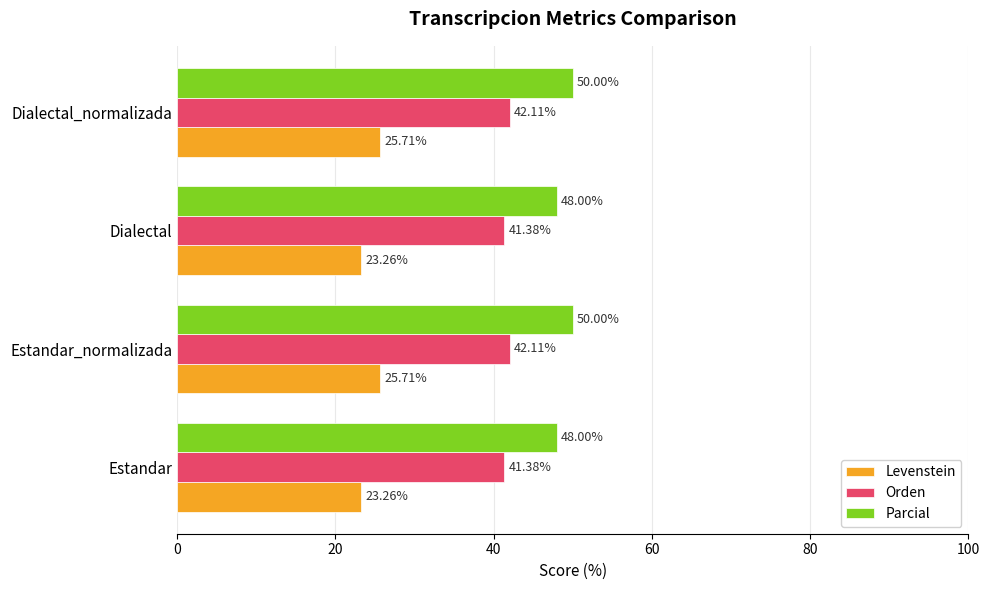

At how many categories does at least one series exceed 36?

4